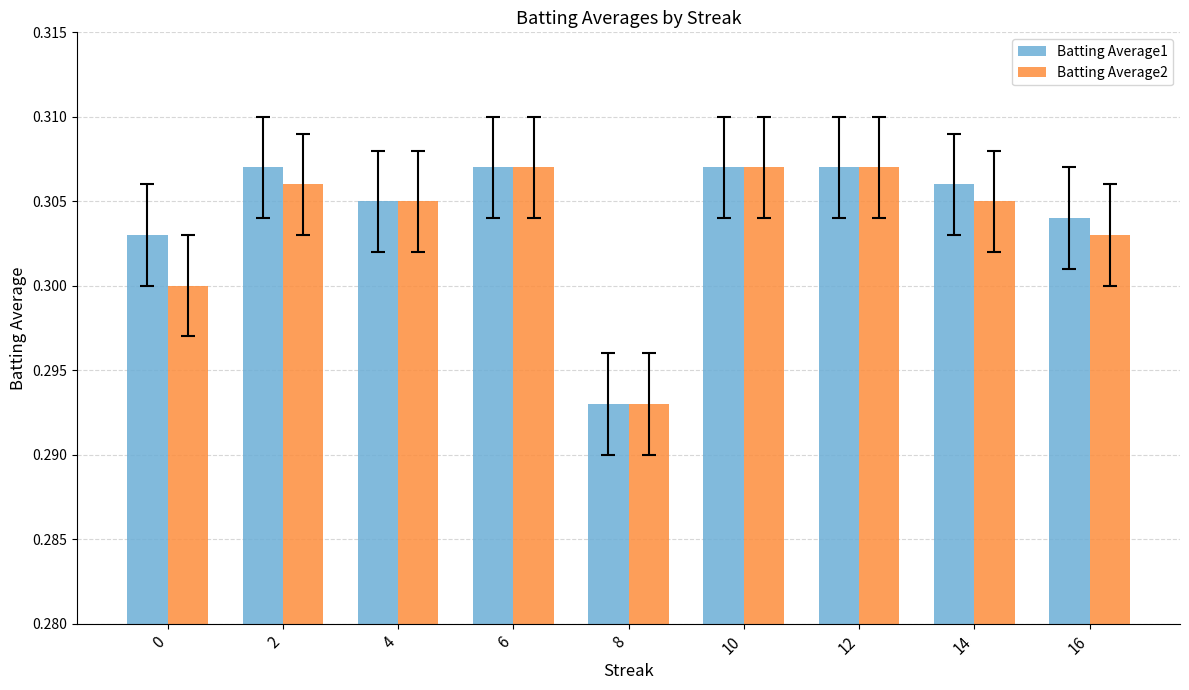

How many distinct data groups are displayed?

2